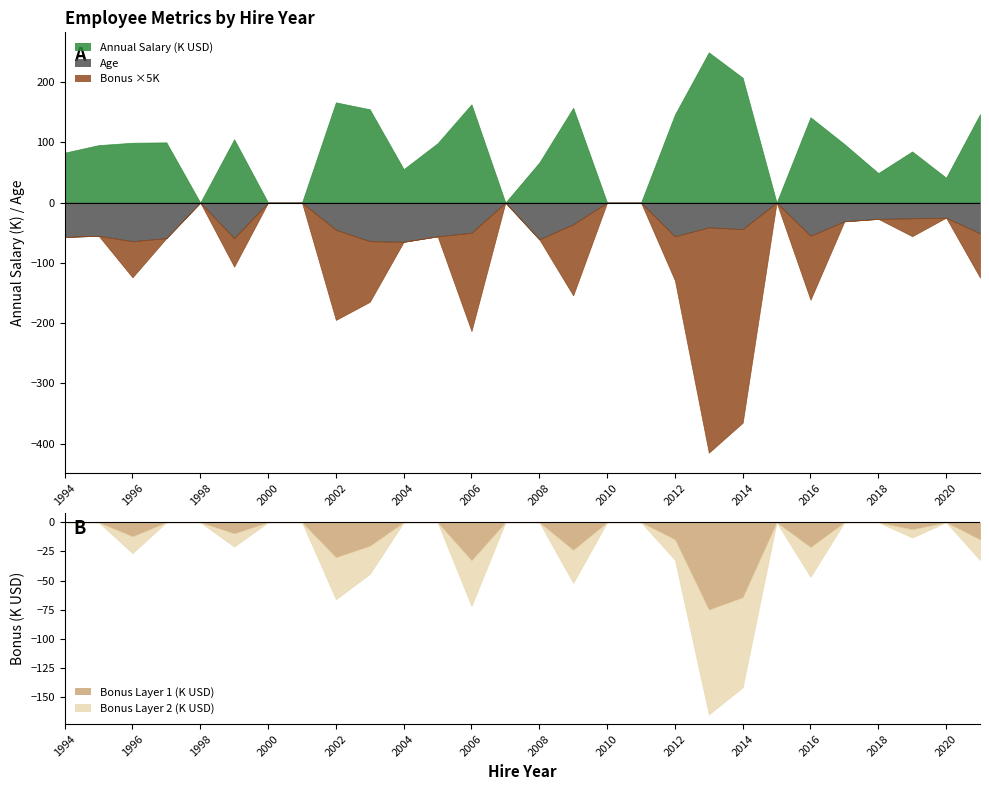

Between 2007 and 2012, which series saw the biggest shift?

Annual Salary (K)